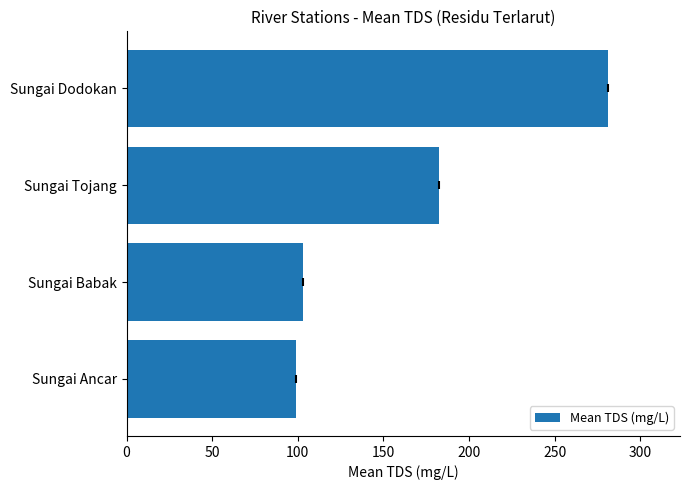

Which label corresponds to the largest value in the chart?

Sungai Dodokan